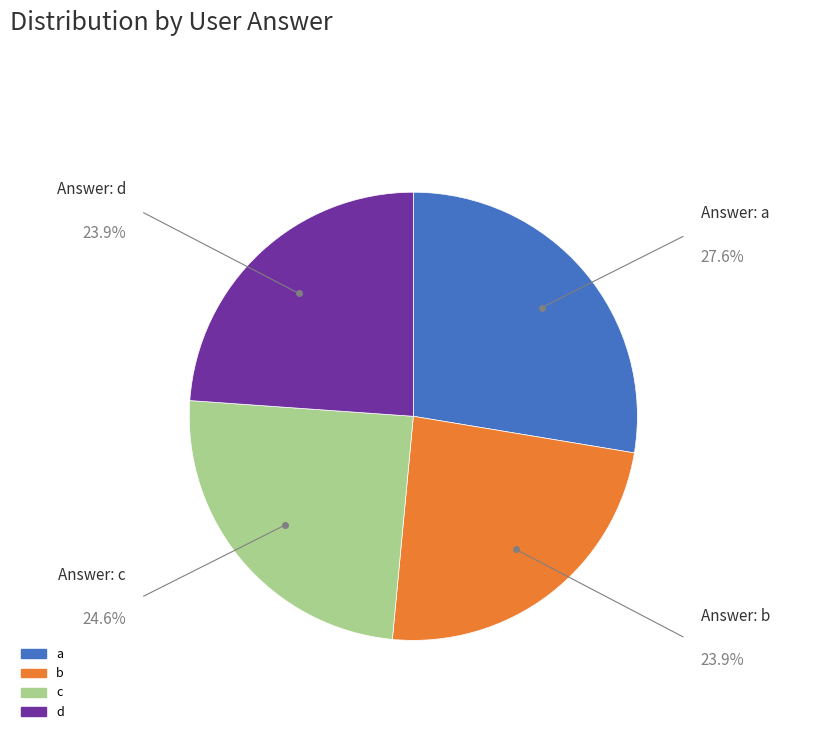

Count the number of slices in the pie.

4